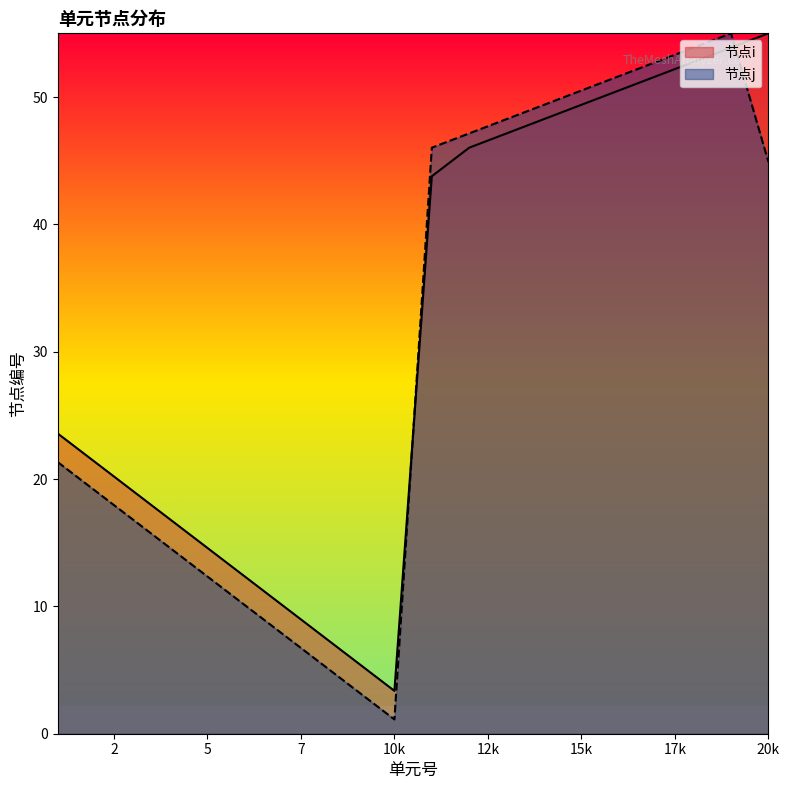

After their last crossing, which series has the higher values: 节点i or 节点j?

节点i